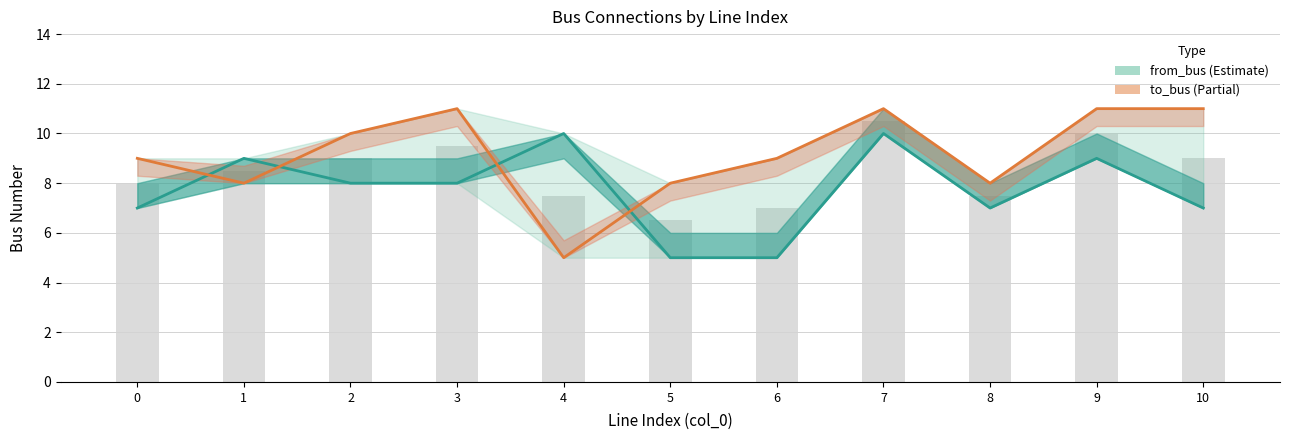

Reading left to right, transcribe all the data shown in this chart.

from_bus: 7	9	8	8	10	5	5	10	7	9	7
to_bus: 9	8	10	11	5	8	9	11	8	11	11